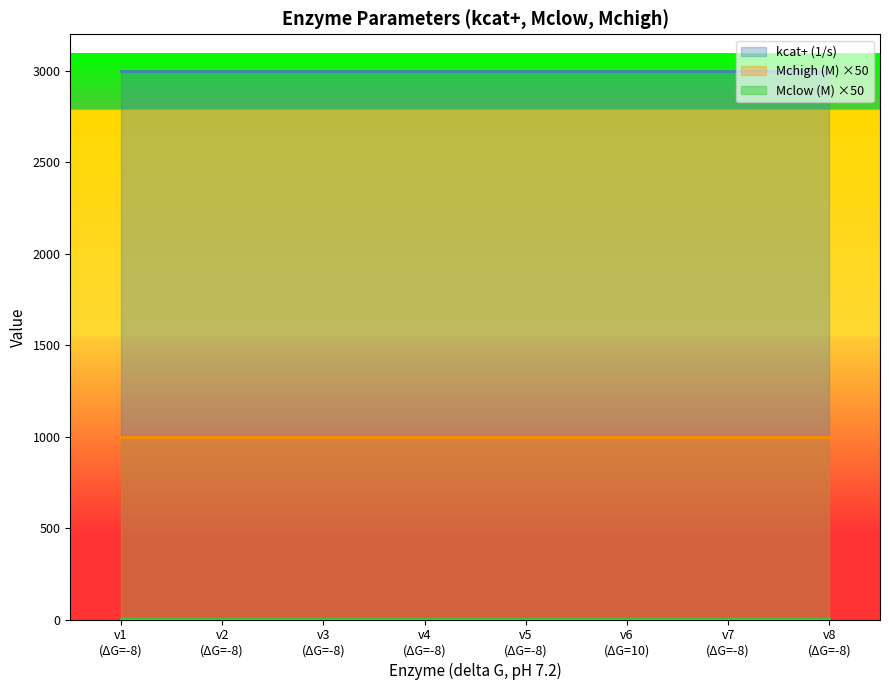

True or false: Mchigh (M) and Mclow (M) cross at least once.

False